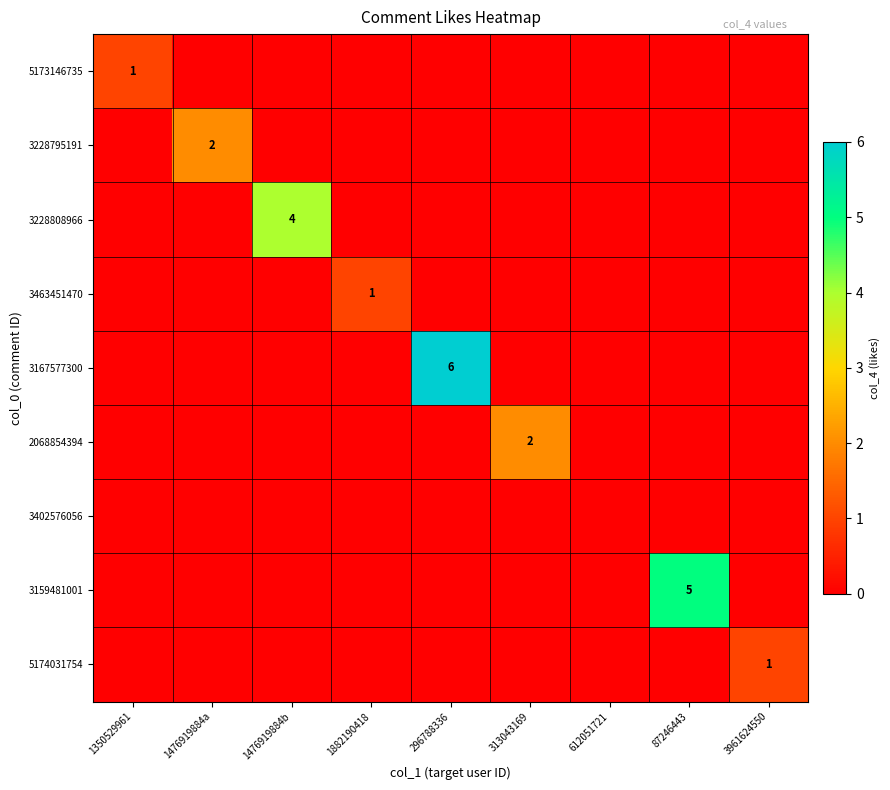

The 3159481001 series shows 2 at 87246443. True or false?

False